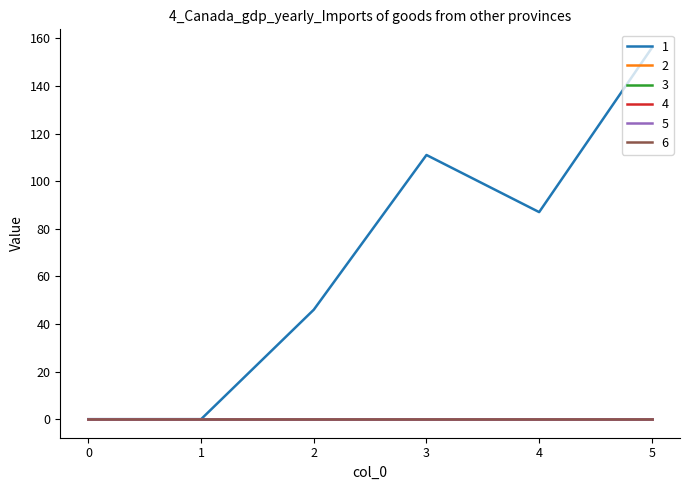

Does the chart display data point markers on the line(s)?

No